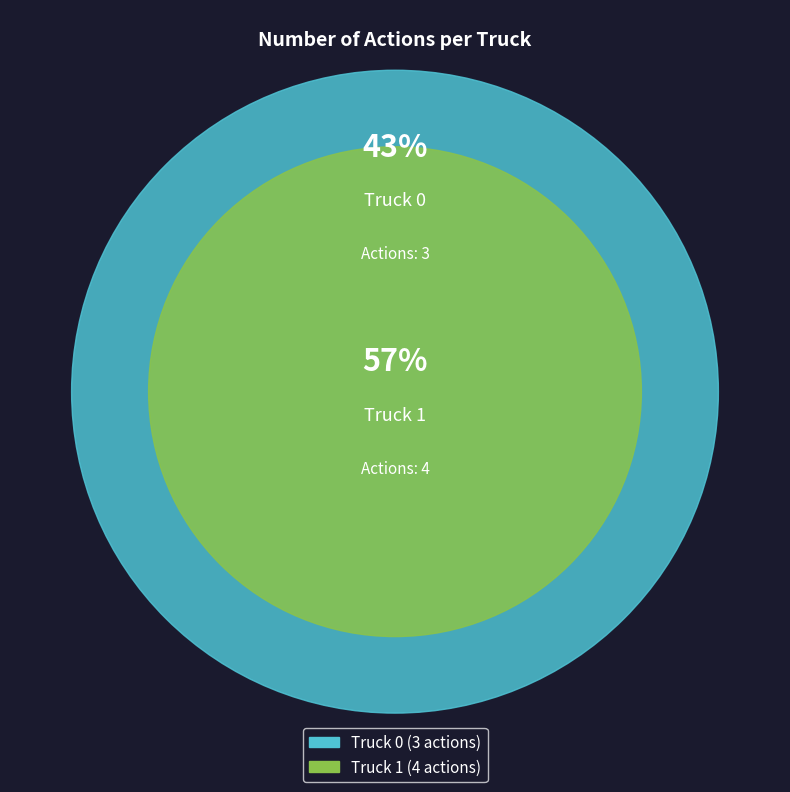

Which category has the smallest portion of the pie?

Truck 0